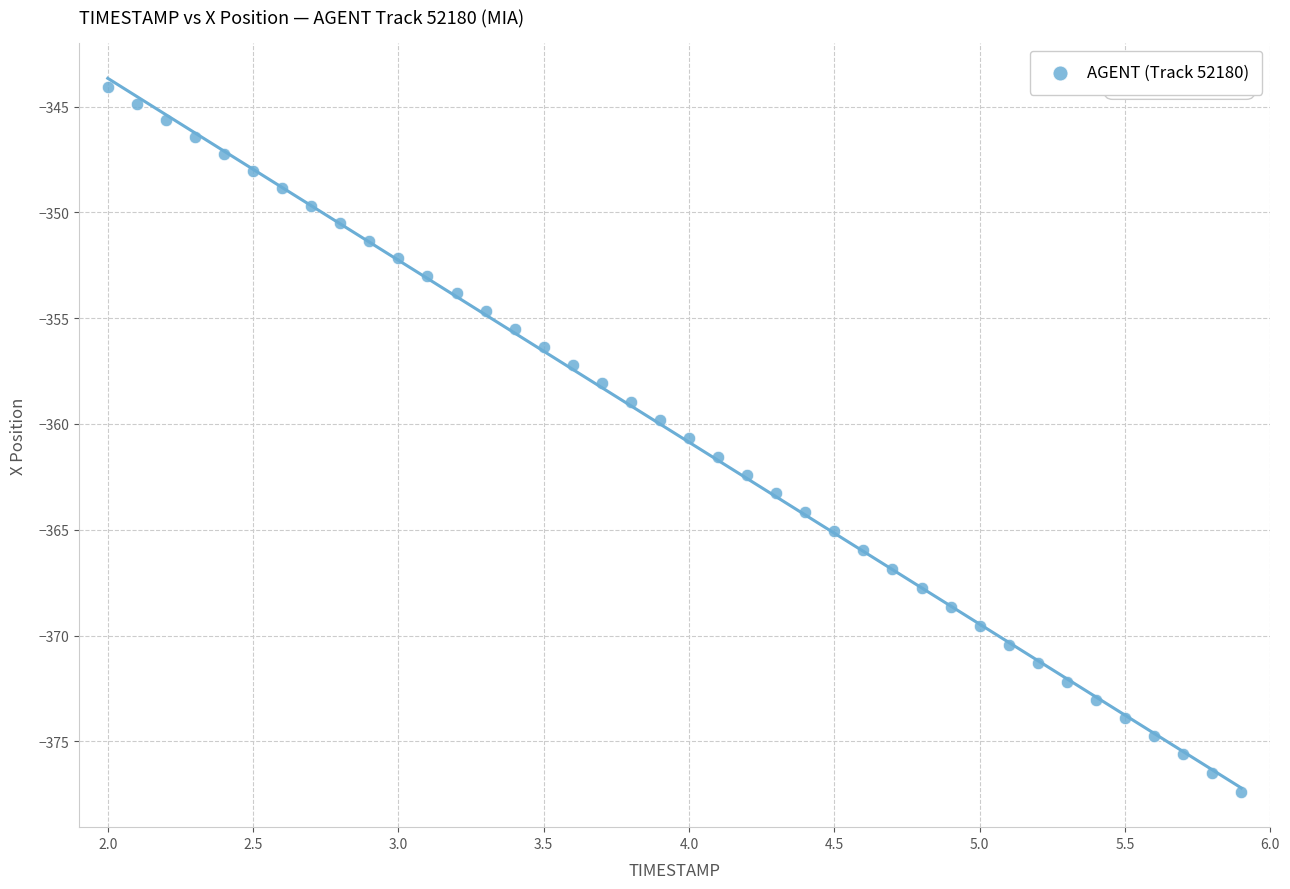

What is the range of X values (max minus min)?

3.9